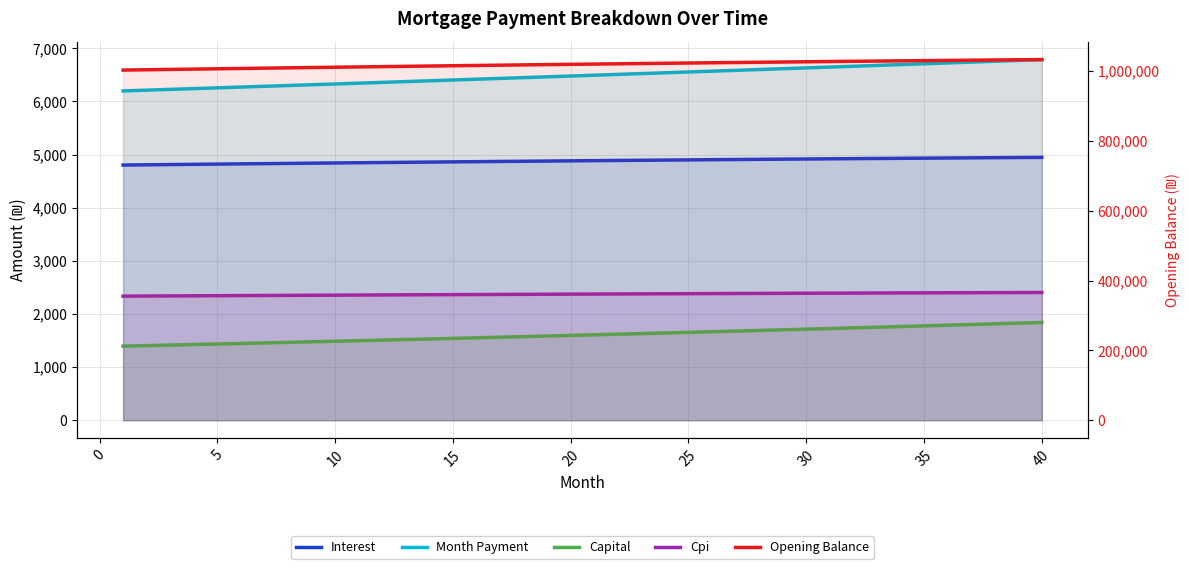

How many distinct data groups are displayed?

5